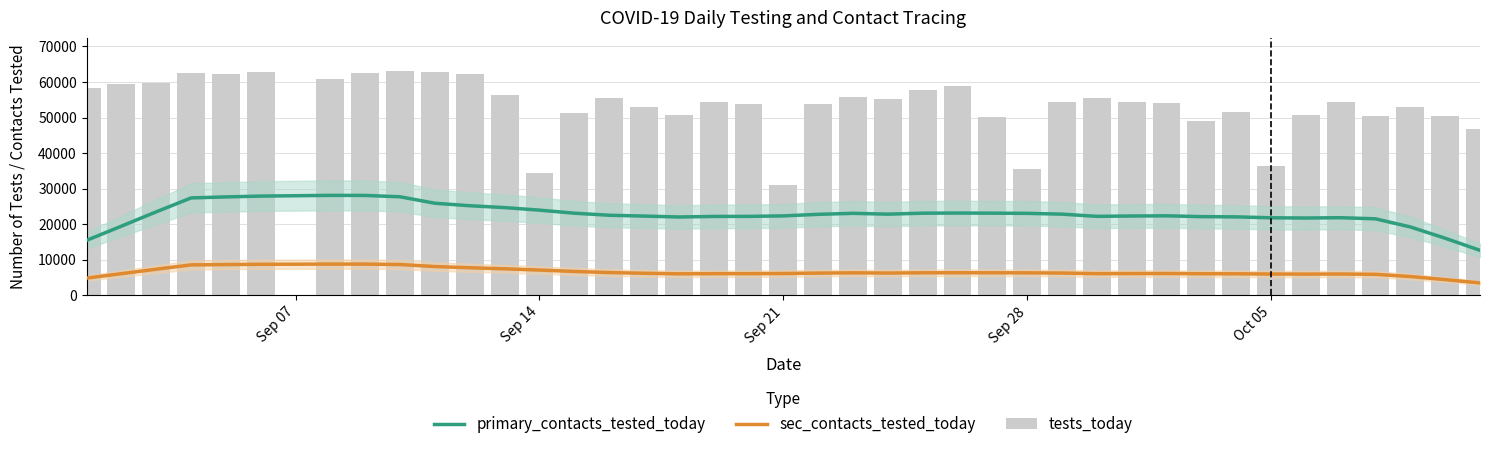

The value of primary_contacts_tested_today at 7 is 16861.8. True or false?

False